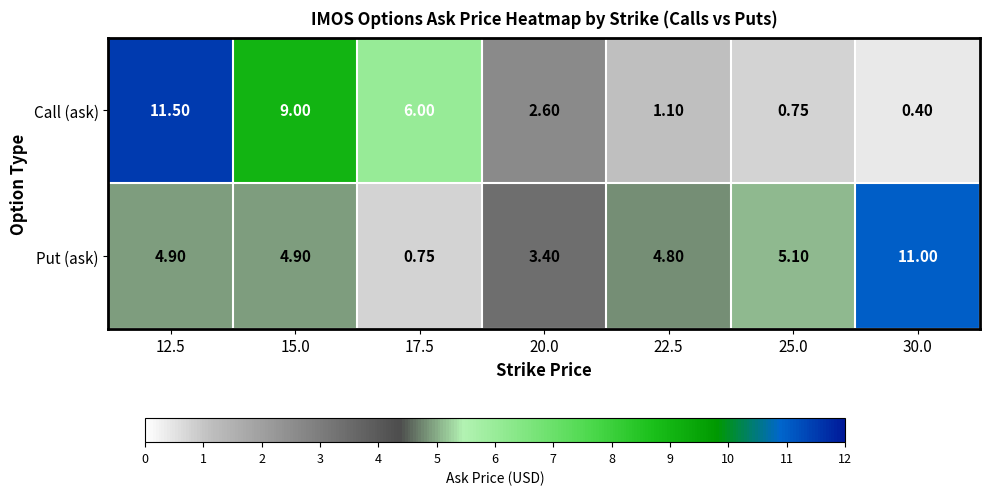

List the series in order of their peak value, highest first.

Call (ask), Put (ask)